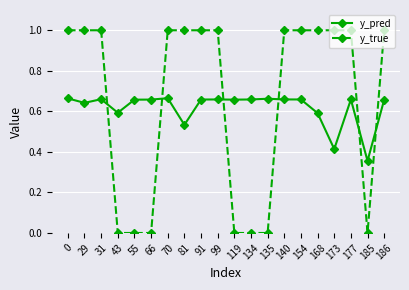

Between which two adjacent categories do y_true and y_pred first intersect?

31 and 43